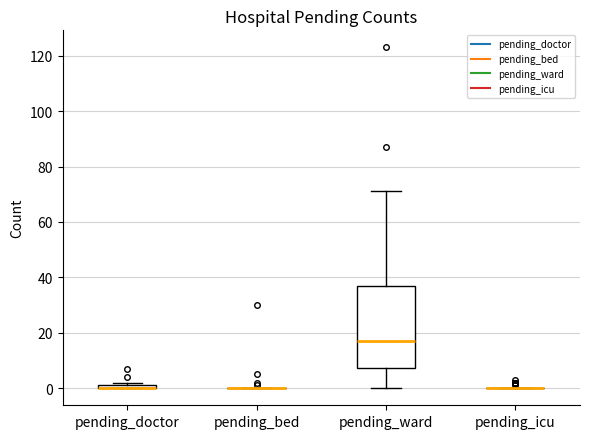

Which box is the tallest, from its lower edge to its upper edge?

pending_ward